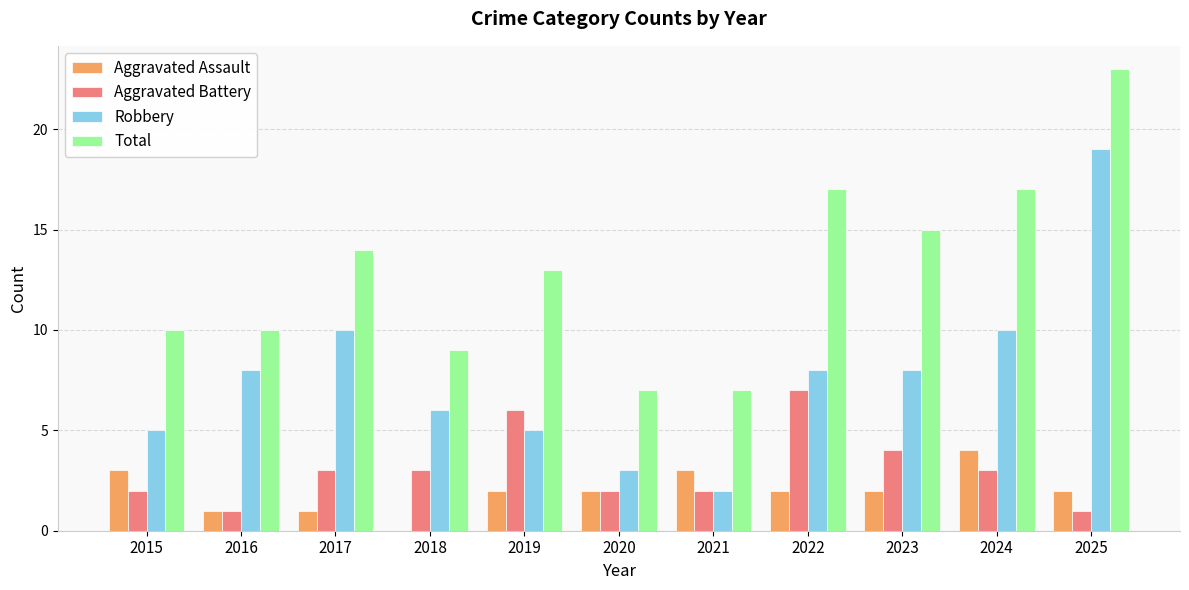

What is the average value of the Total series?

13